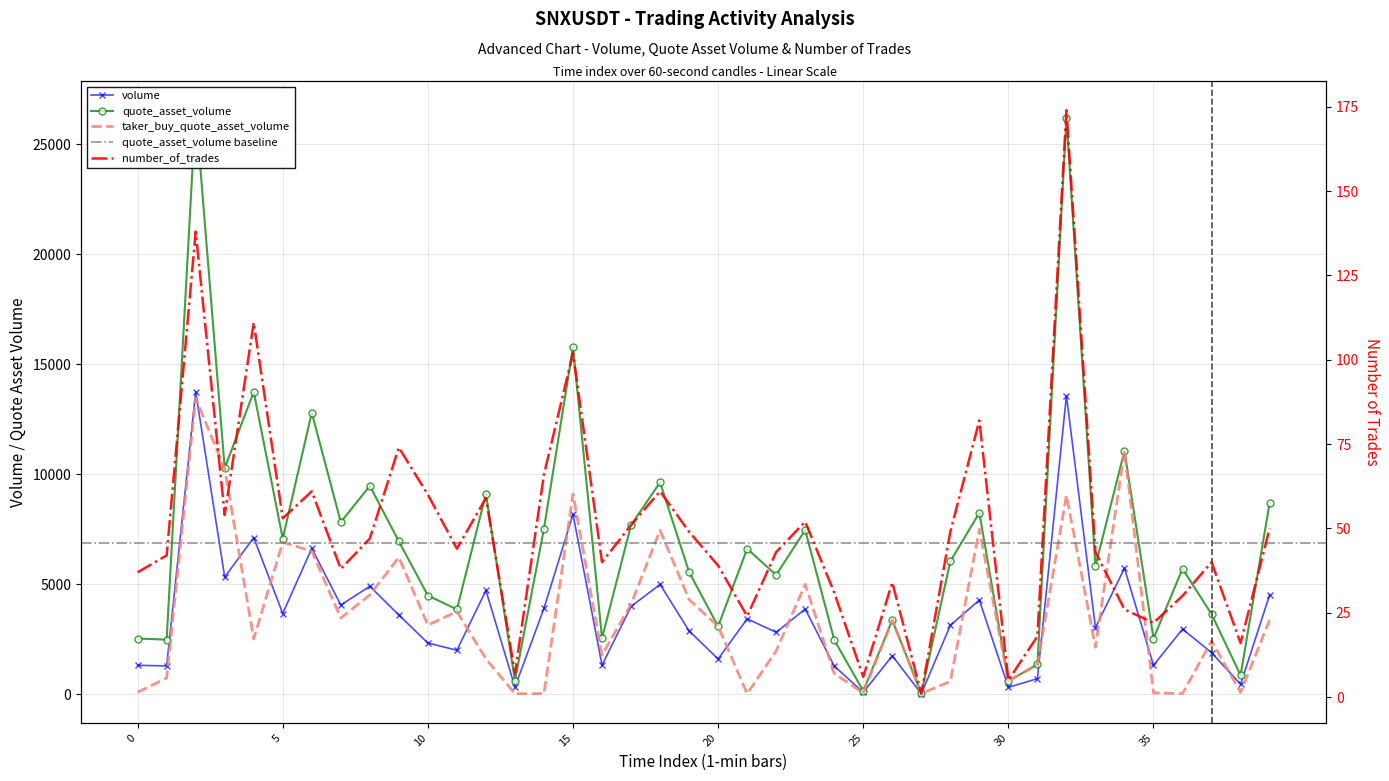

True or false: volume and quote_asset_volume intersect in this chart.

False